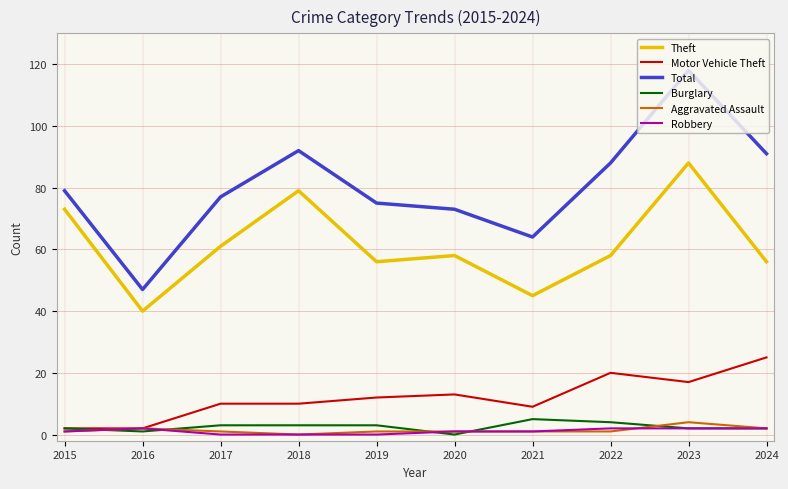

At which category is the sum across all series the highest?

2023